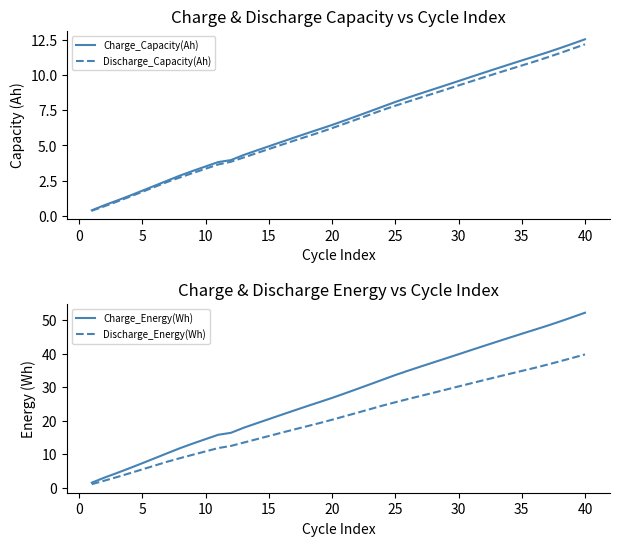

What is the difference between the second highest and minimum values in the Charge_Energy(Wh) series?

49.3